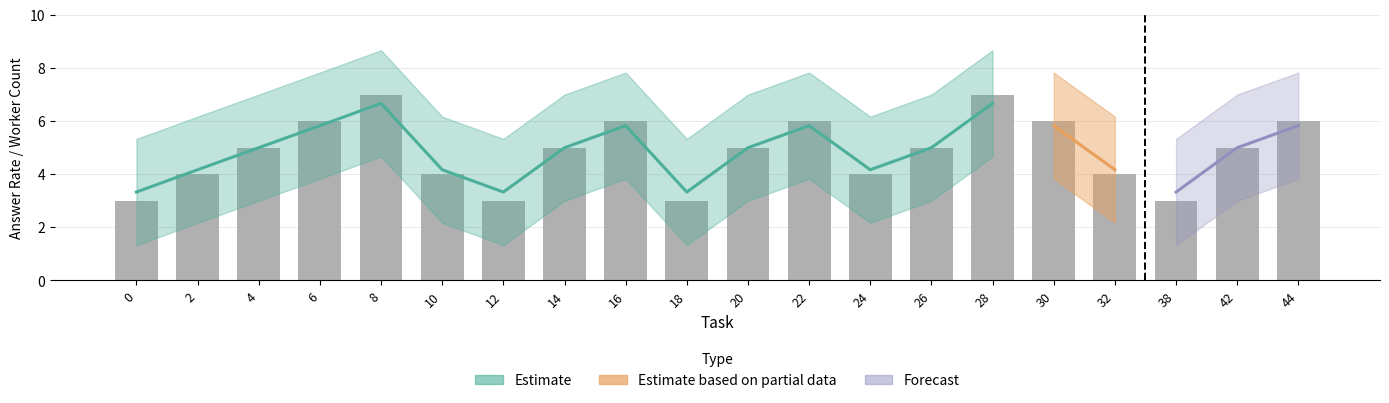

The chart shows a value of 7 at 28. True or false?

True